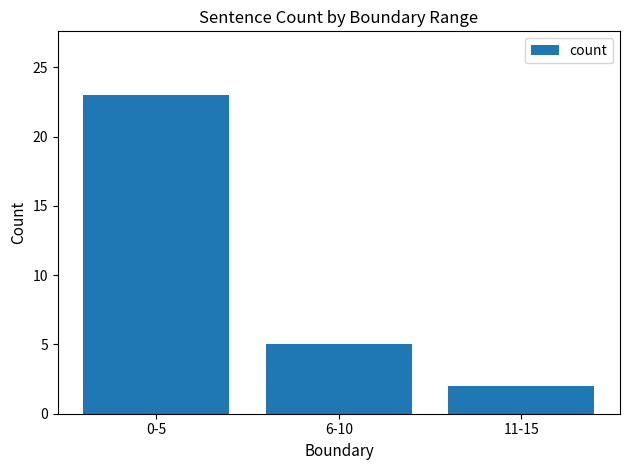

Is it true that the value at 0-5 is 23?

True